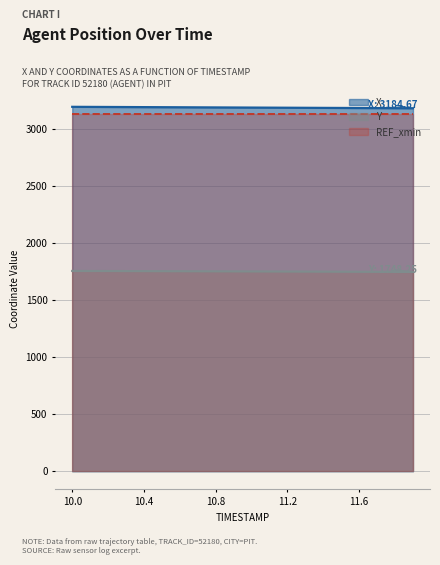

What is the spread (max minus min) of values at 11.9?

1436.4